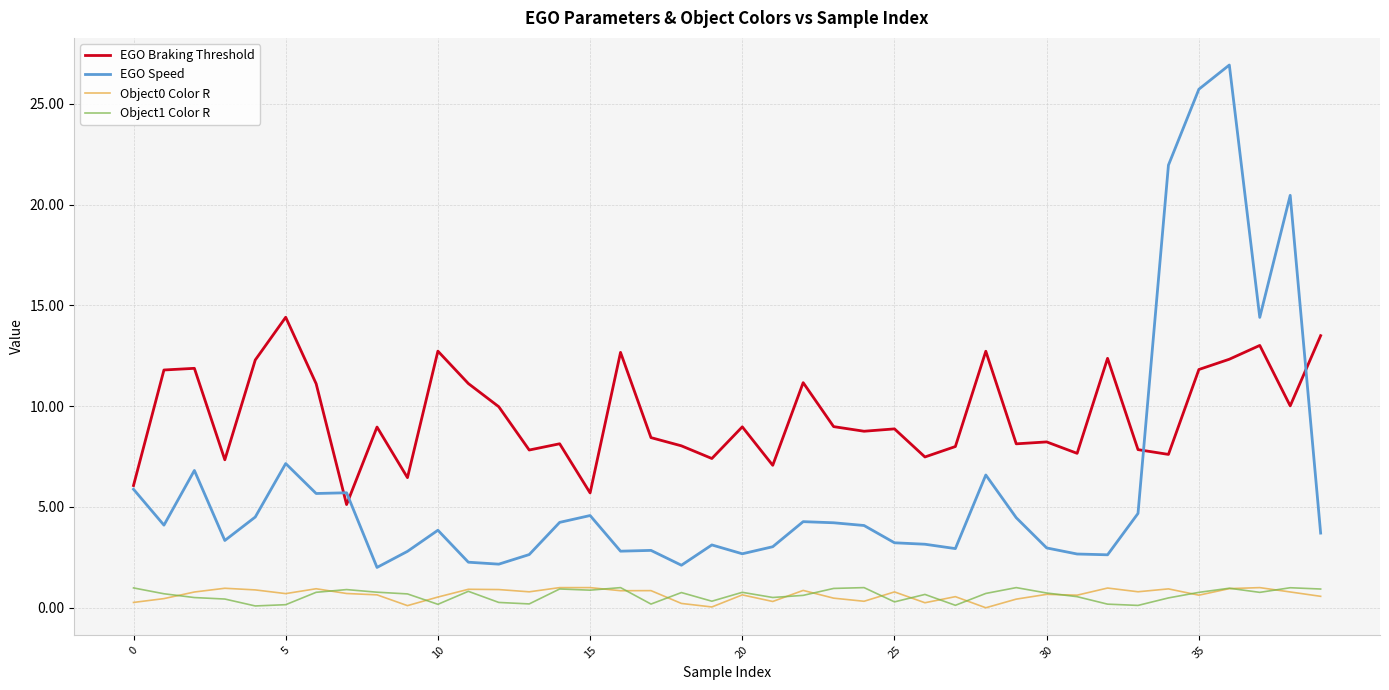

What is the minimum value for Object1 Color R?

0.1